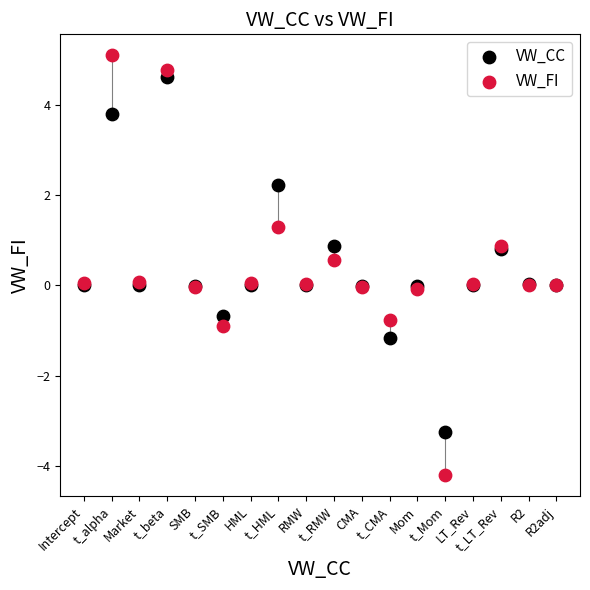

Which series reaches the maximum Y coordinate?

VW_FI